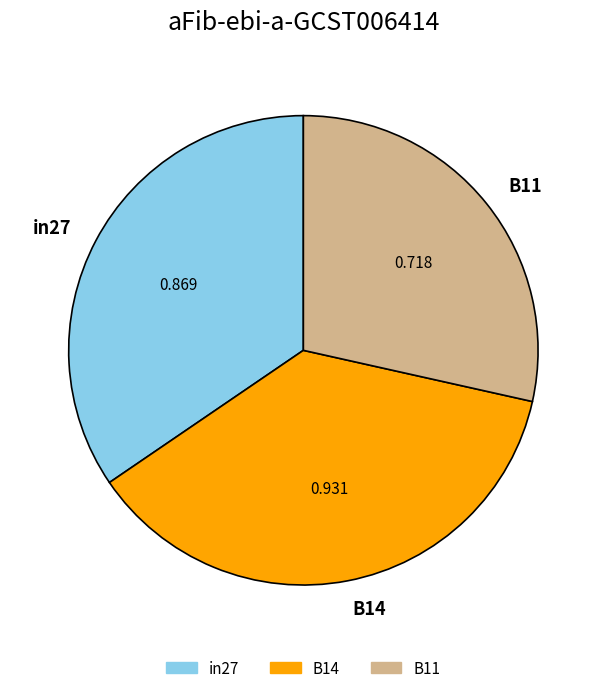

Rank the categories by value from lowest to highest.

B11, in27, B14